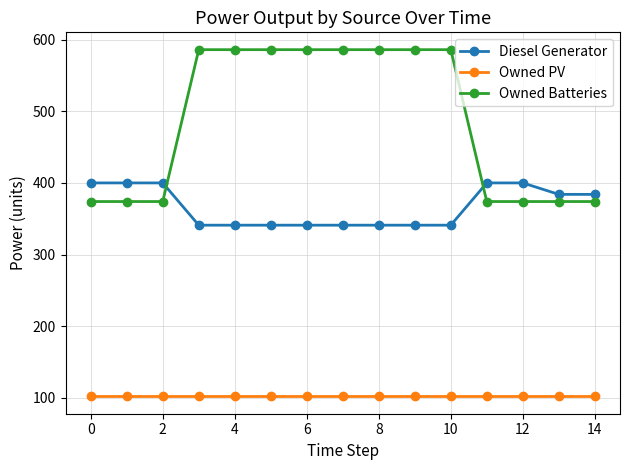

What is the smallest value displayed?

102